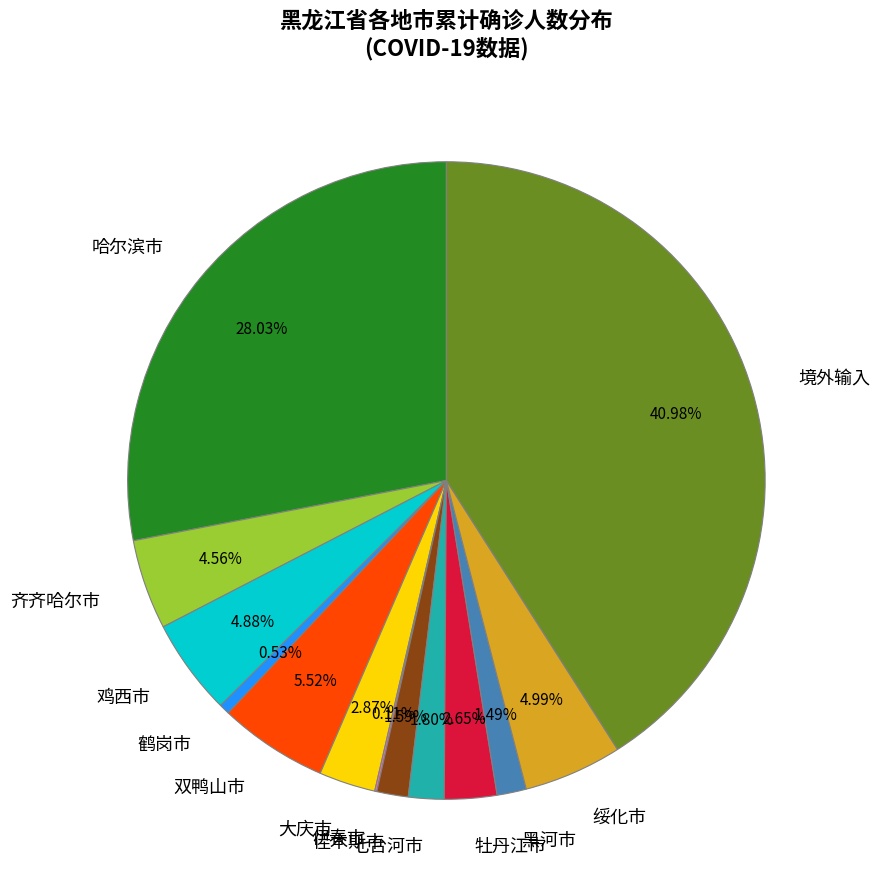

Approximately how many times larger is the value at 佳木斯市 compared to 鸡西市?

0.3